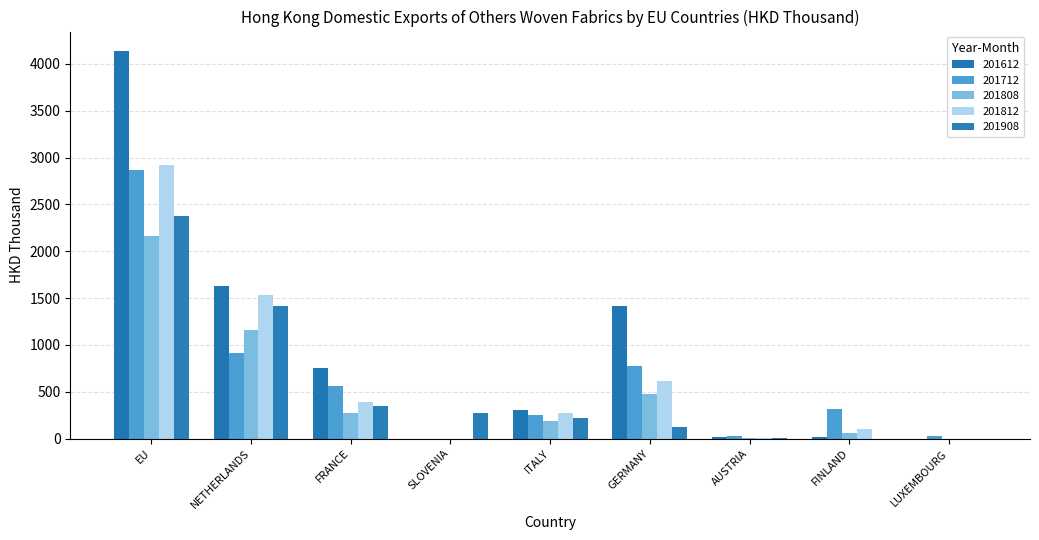

How many series are shown in this chart?

5